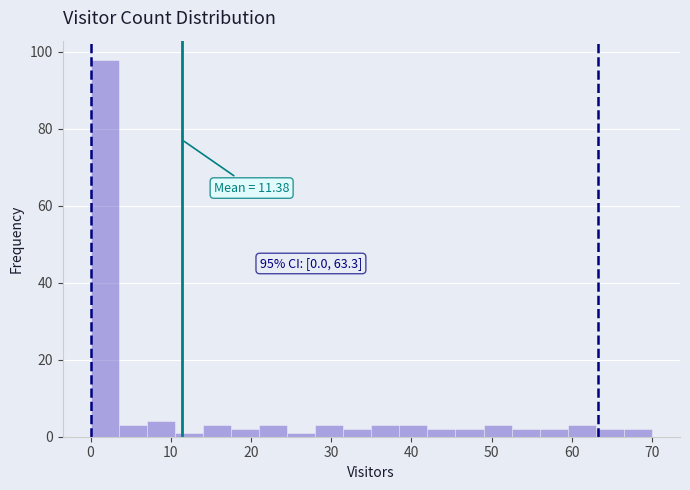

Read against the x-axis, roughly where is the centre of the tallest bar?

2